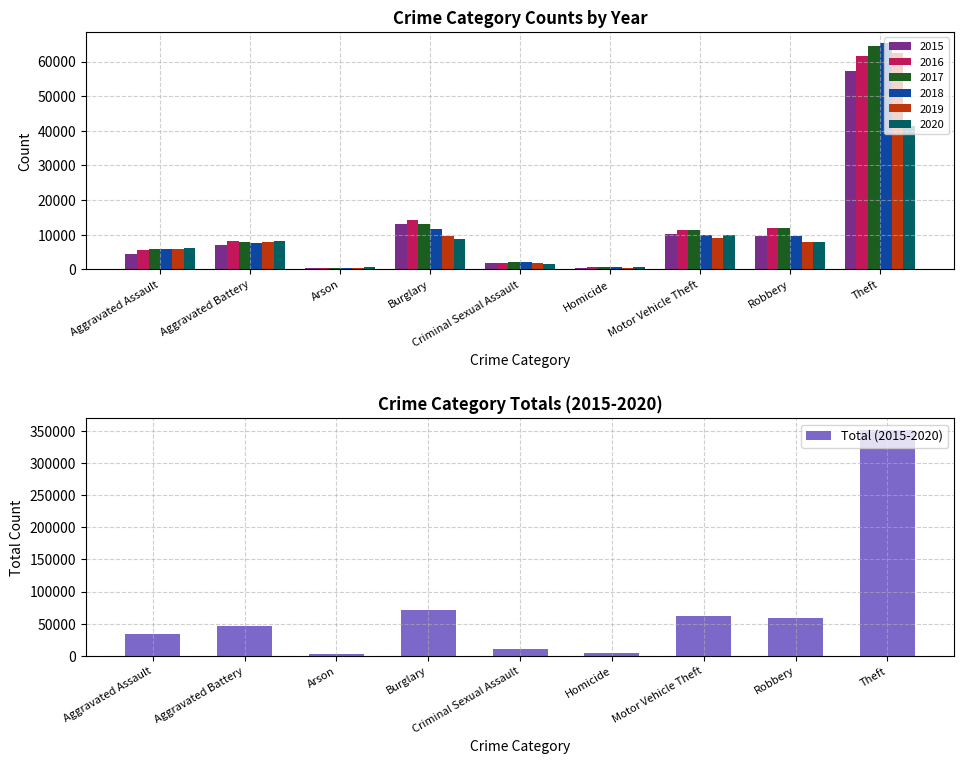

Is it true that the value at Motor Vehicle Theft is 84574?

False